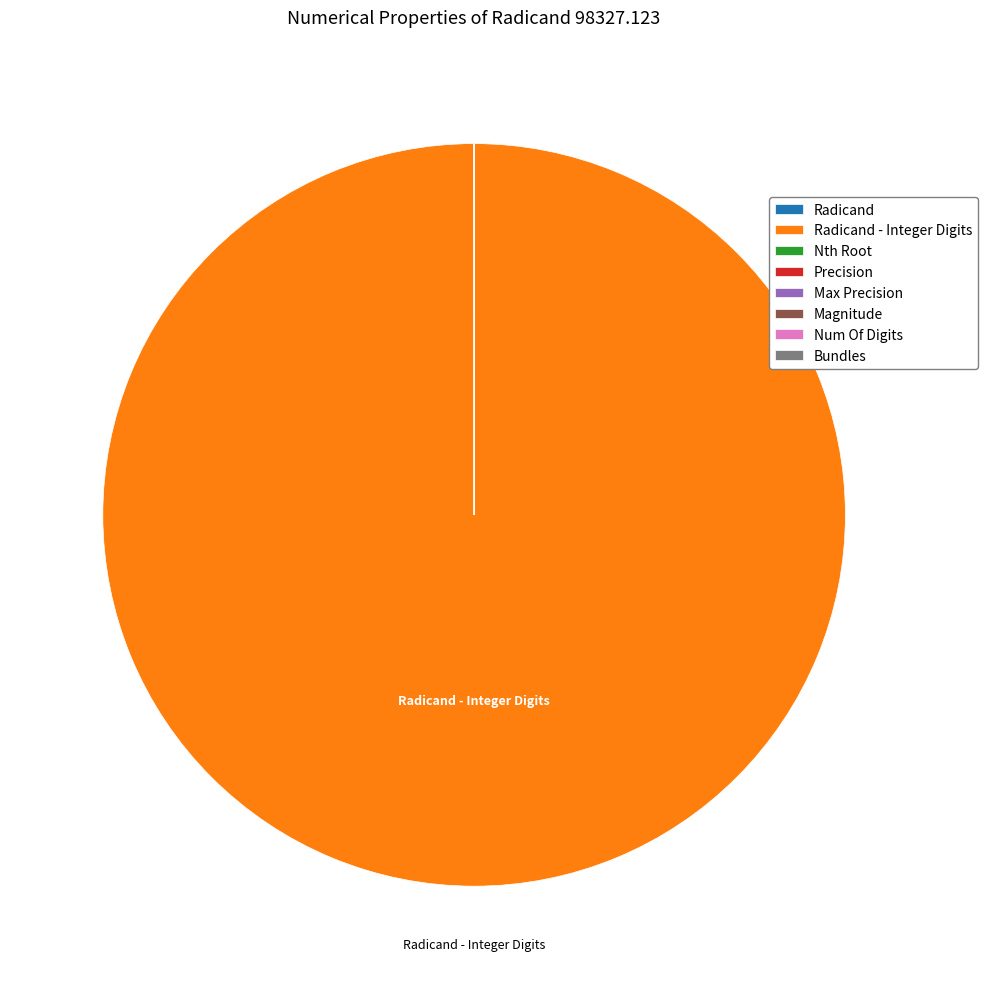

Is there a majority slice in this chart?

Yes